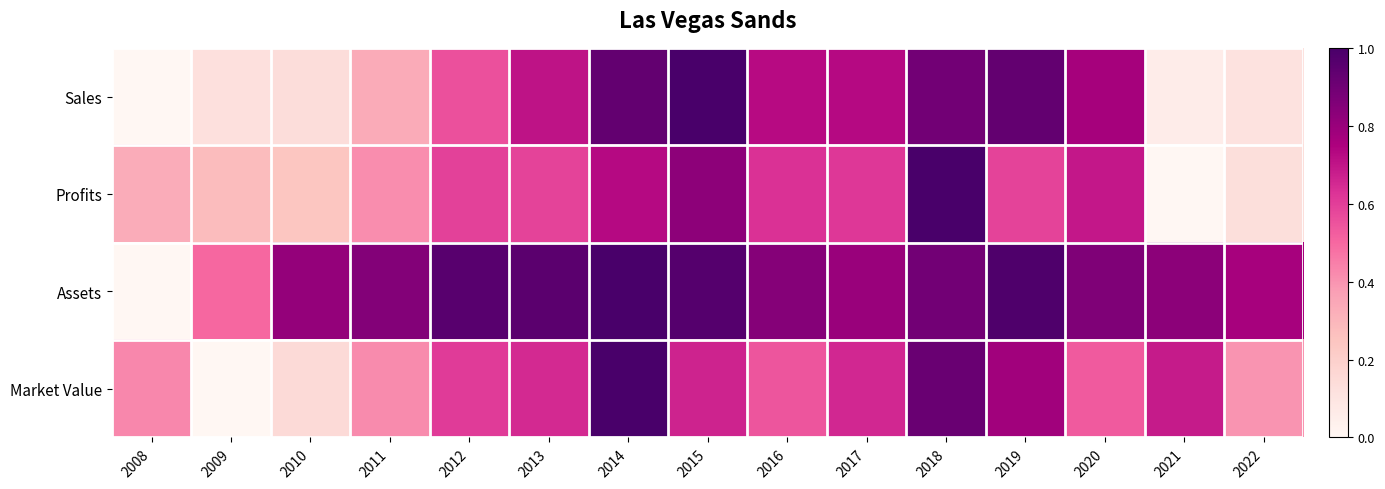

How many data points does each series have?

15